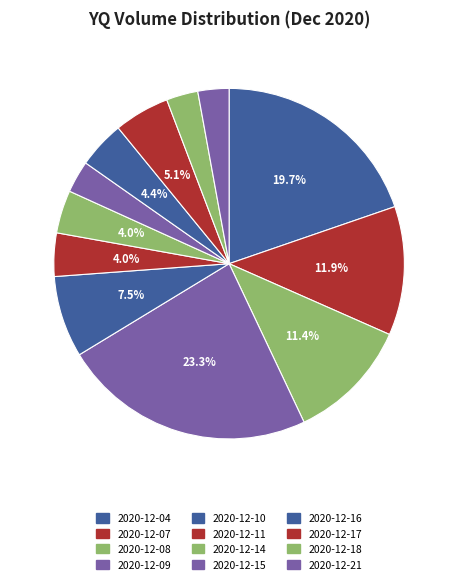

How many slices are in this pie chart?

12